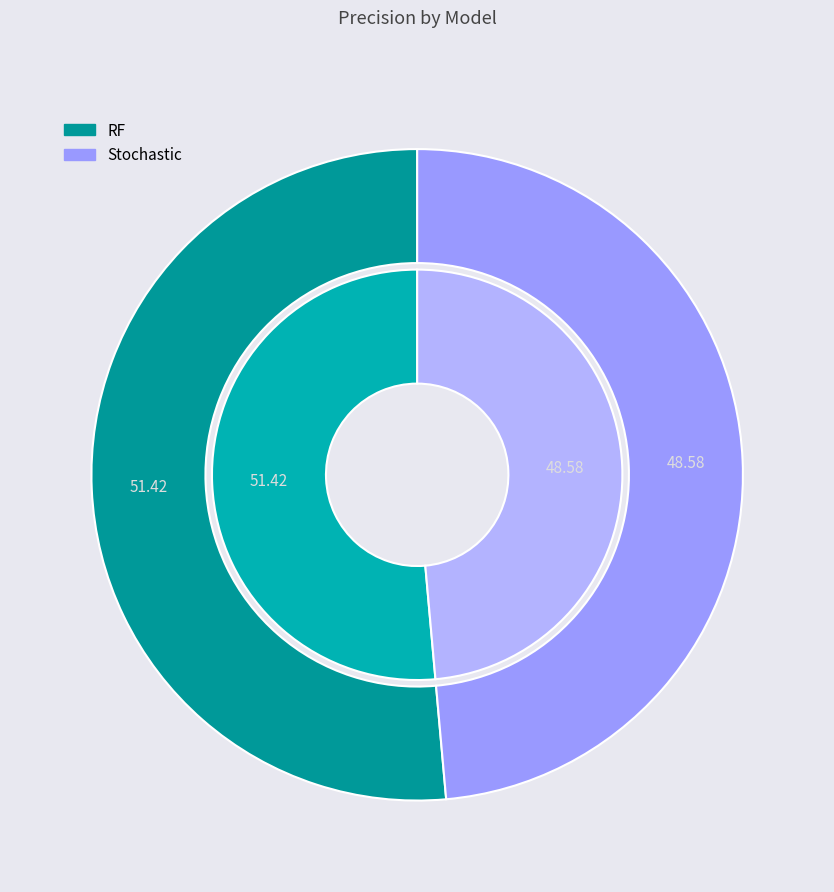

Is there any slice that represents more than half of the pie?

Yes